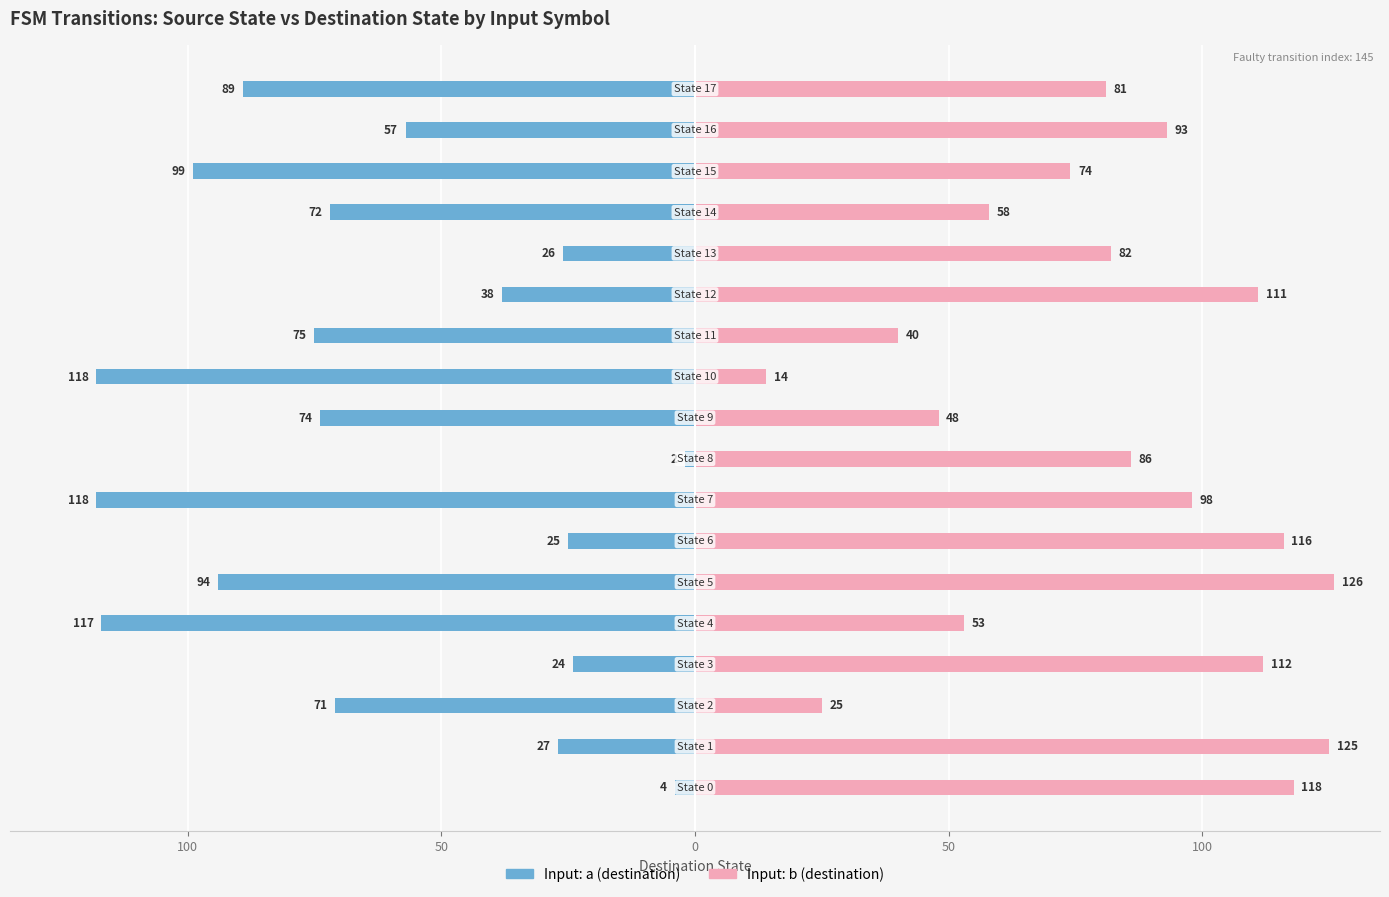

What is the maximum value shown in the chart?

126